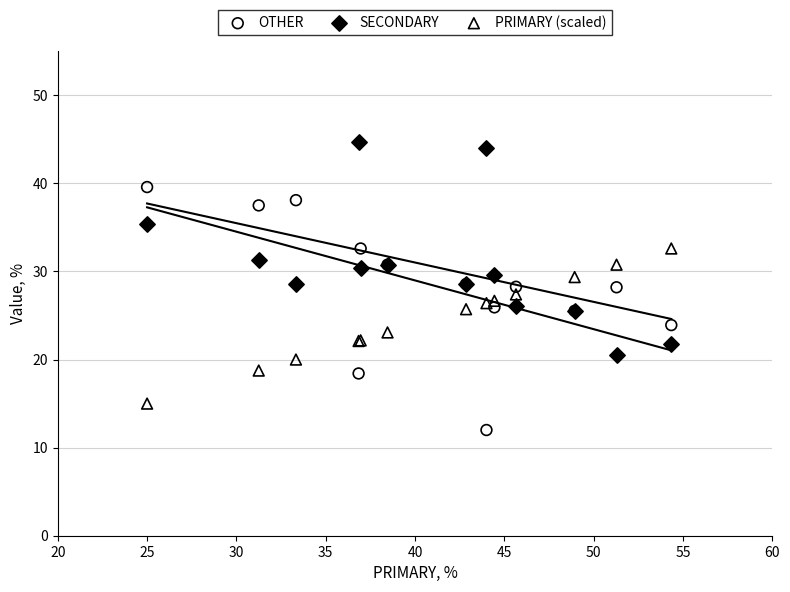

Which series reaches the maximum Y coordinate?

SECONDARY